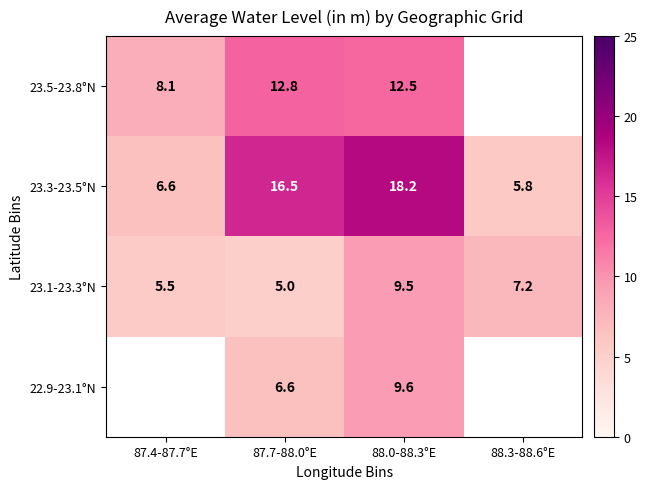

What is the sum of all 23.1-23.3°N values?

27.3